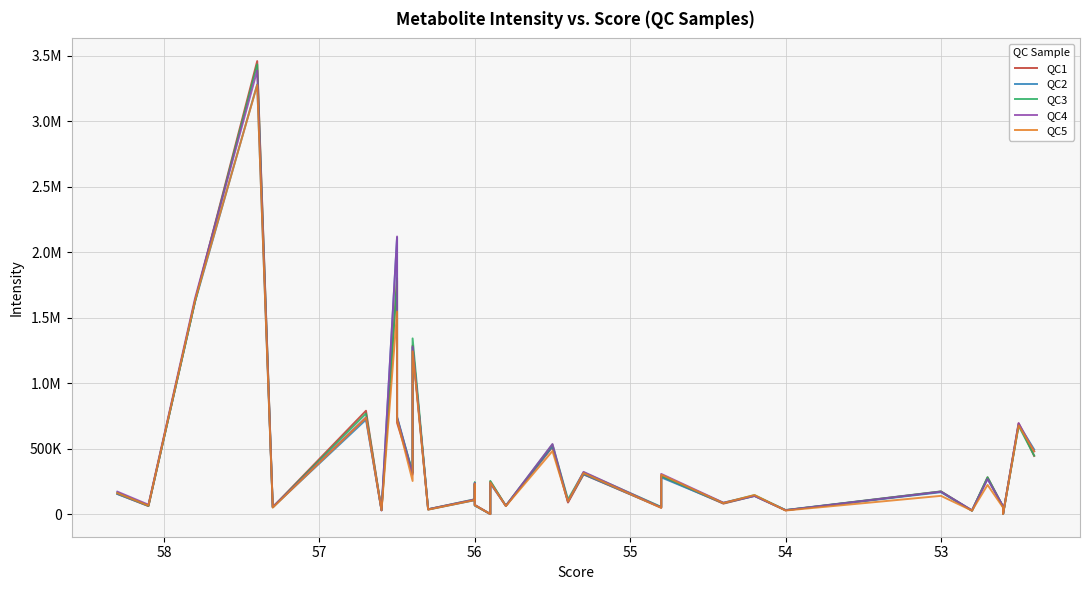

How many categories are shown in the chart?

33